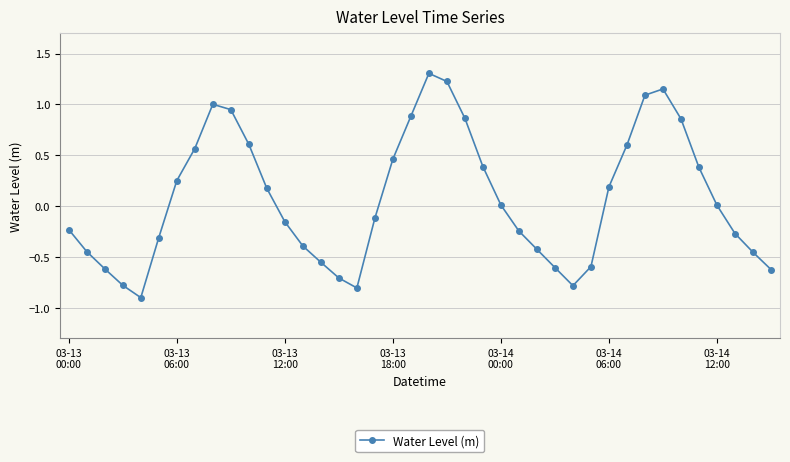

How many interior local peaks (higher than both neighbors) does the data have?

3